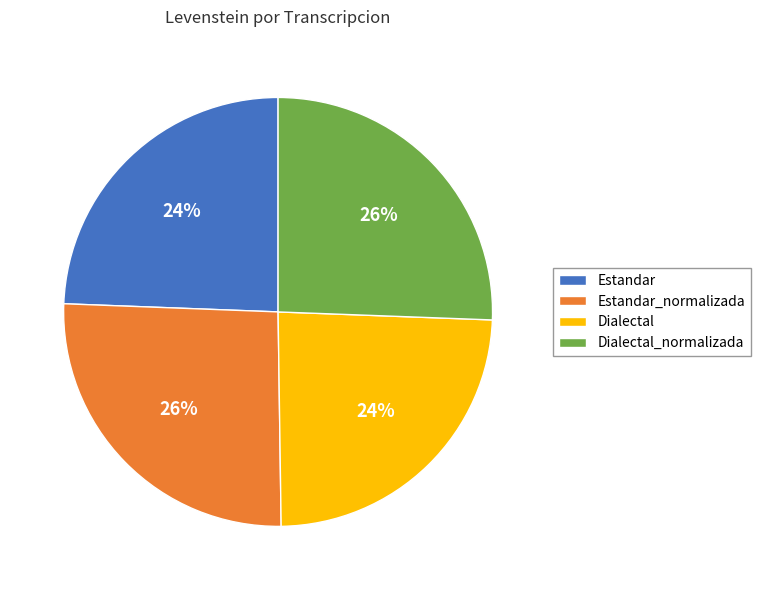

True or false: Estandar_normalizada accounts for 14% of the total.

False